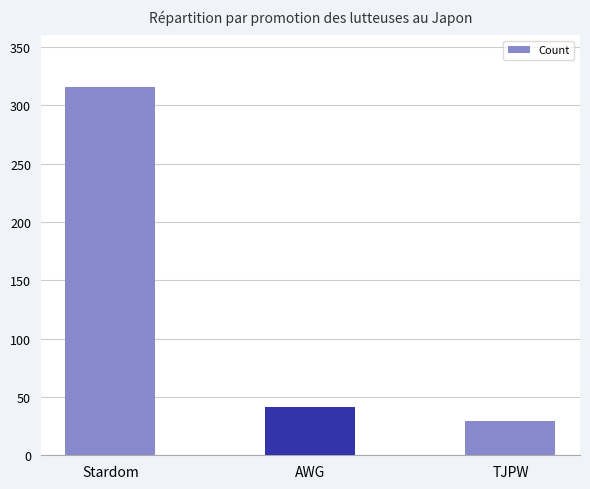

True or false: the data shows 46 at TJPW.

False